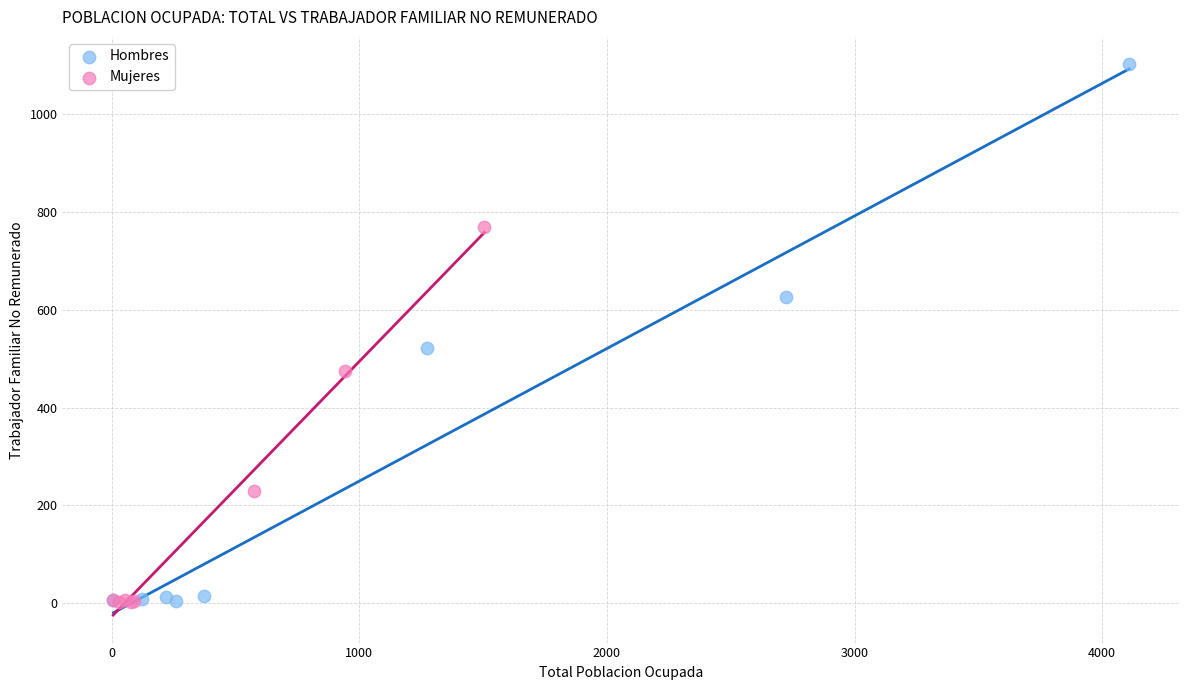

Which series contains the highest Y value?

Hombres